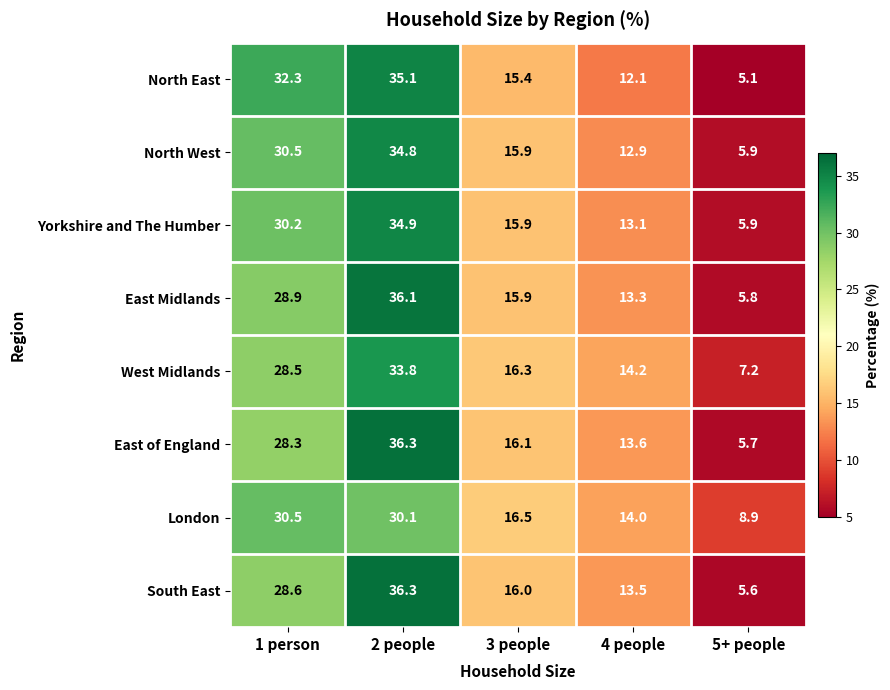

The value of South East at 3 people is 10.0. True or false?

False